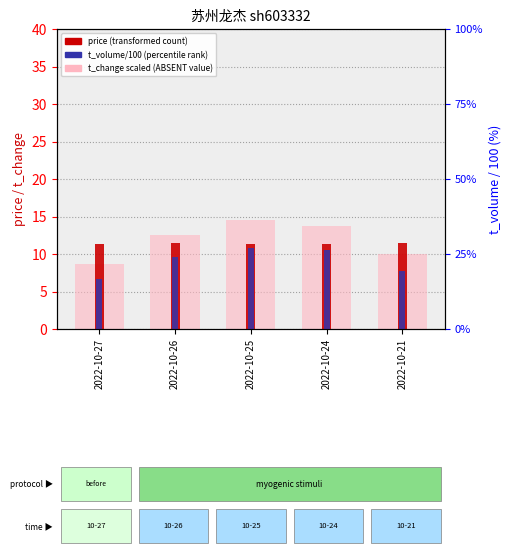

Reading left to right, list all the values displayed in this chart.

t_change (scaled): 8.7	12.6	14.5	13.8	10.0
price: 11.4	11.5	11.3	11.3	11.4
t_volume (/100): 16.6	24.1	27.1	26.3	19.2